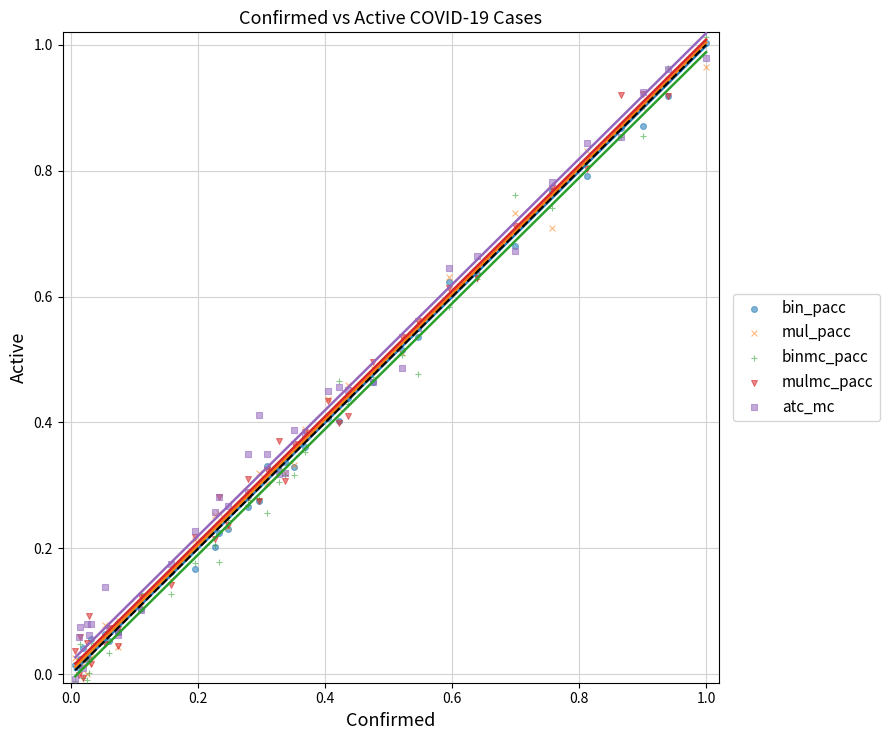

What are all the series names shown in the legend?

bin_pacc, mul_pacc, binmc_pacc, mulmc_pacc, atc_mc